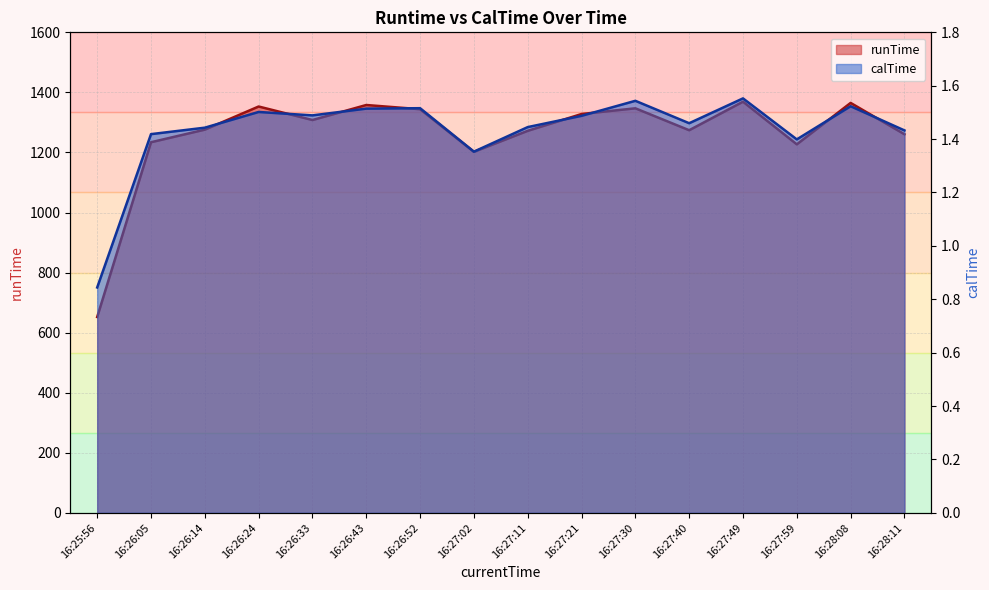

Reading left to right, list all the values displayed in this chart.

runTime: 16:25:56=652.0	16:26:05=1234.0	16:26:14=1276.0	16:26:24=1353.0	16:26:33=1308.0	16:26:43=1358.0	16:26:52=1344.0	16:27:02=1202.0	16:27:11=1272.0	16:27:21=1328.0	16:27:30=1347.0	16:27:40=1274.0	16:27:49=1369.0	16:27:59=1227.0	16:28:08=1365.0	16:28:11=1260.6
calTime: 16:25:56=0.8	16:26:05=1.4	16:26:14=1.4	16:26:24=1.5	16:26:33=1.5	16:26:43=1.5	16:26:52=1.5	16:27:02=1.4	16:27:11=1.4	16:27:21=1.5	16:27:30=1.5	16:27:40=1.5	16:27:49=1.6	16:27:59=1.4	16:28:08=1.5	16:28:11=1.4